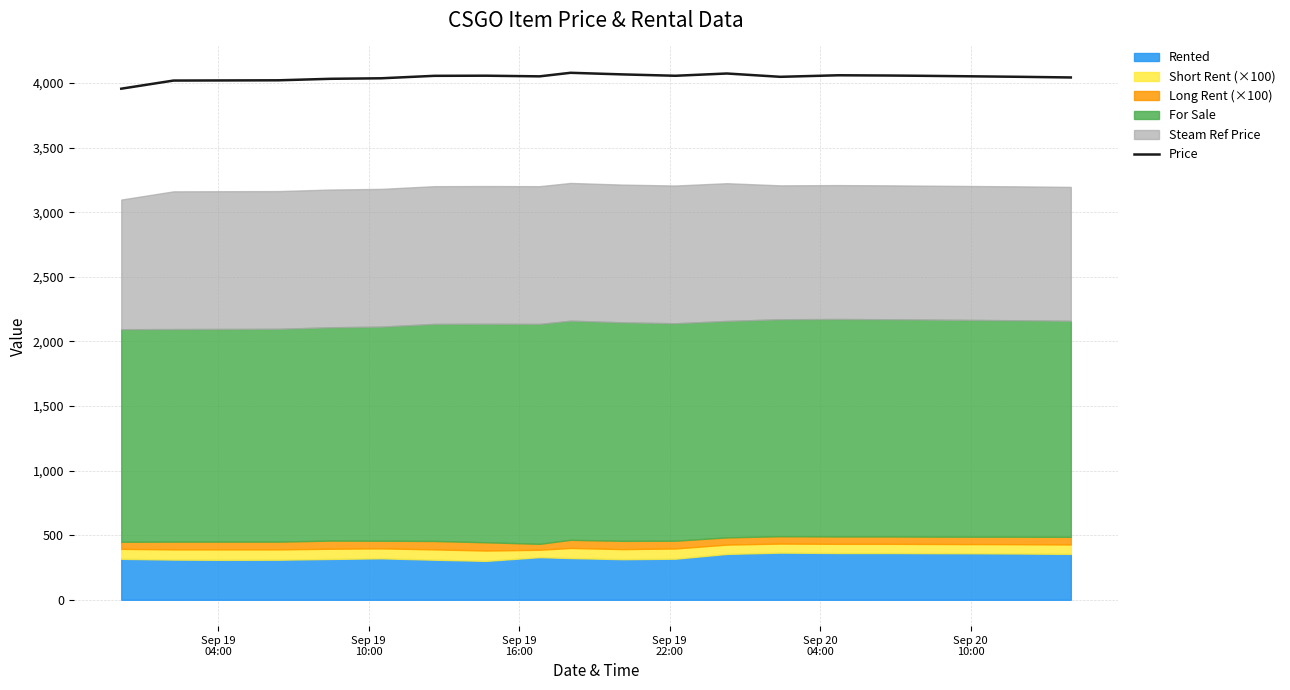

What is the maximum value for Price?

4078.5